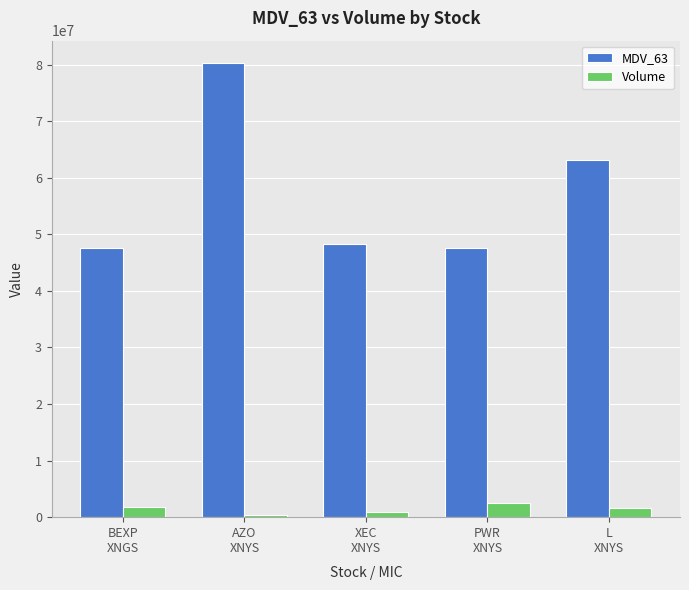

Is it true that Volume equals 2438199 at PWR
XNYS?

True